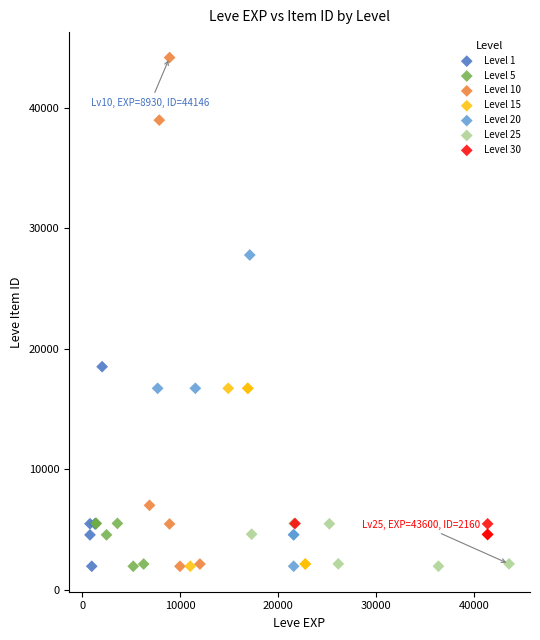

Which series reaches the maximum Y coordinate?

Level 10